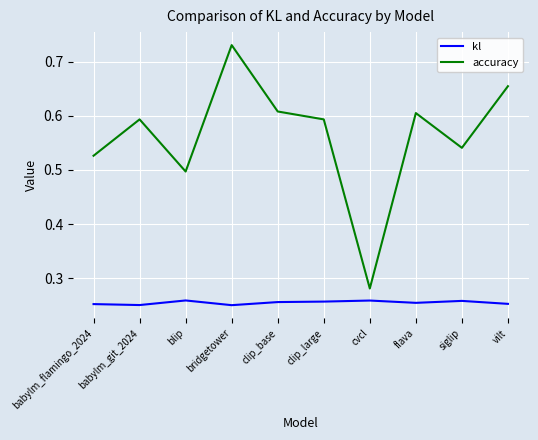

At which label does accuracy reach its peak?

bridgetower